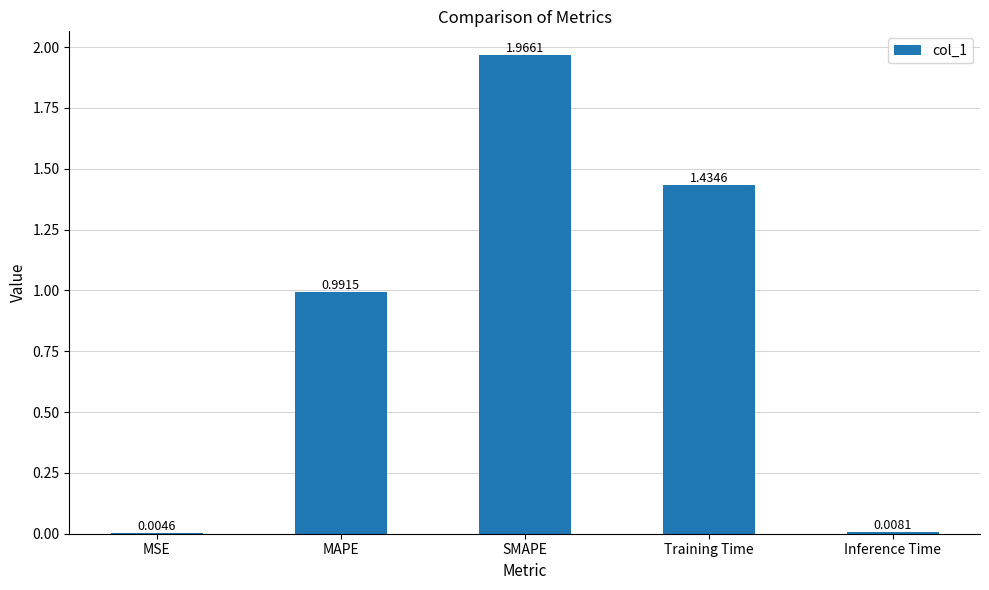

At which label is the value closest to 0?

MSE